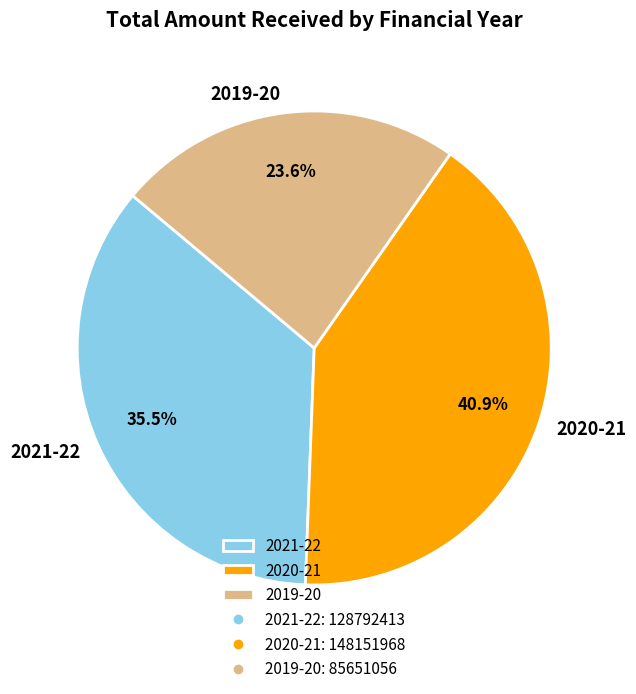

Which slice is the smallest?

2019-20